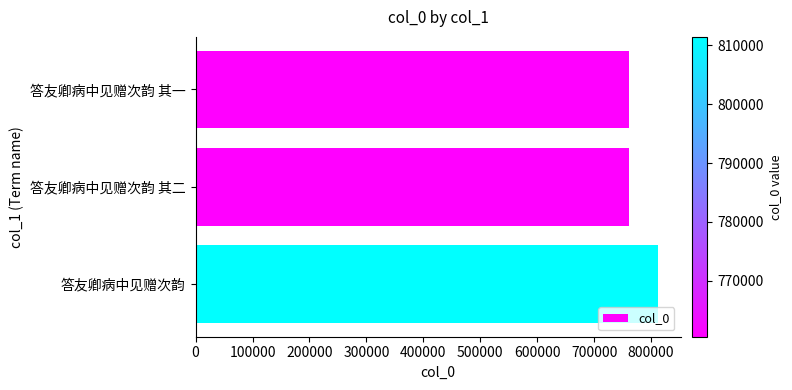

Between 答友卿病中见赠次韵 其二 and 答友卿病中见赠次韵, which is larger?

答友卿病中见赠次韵